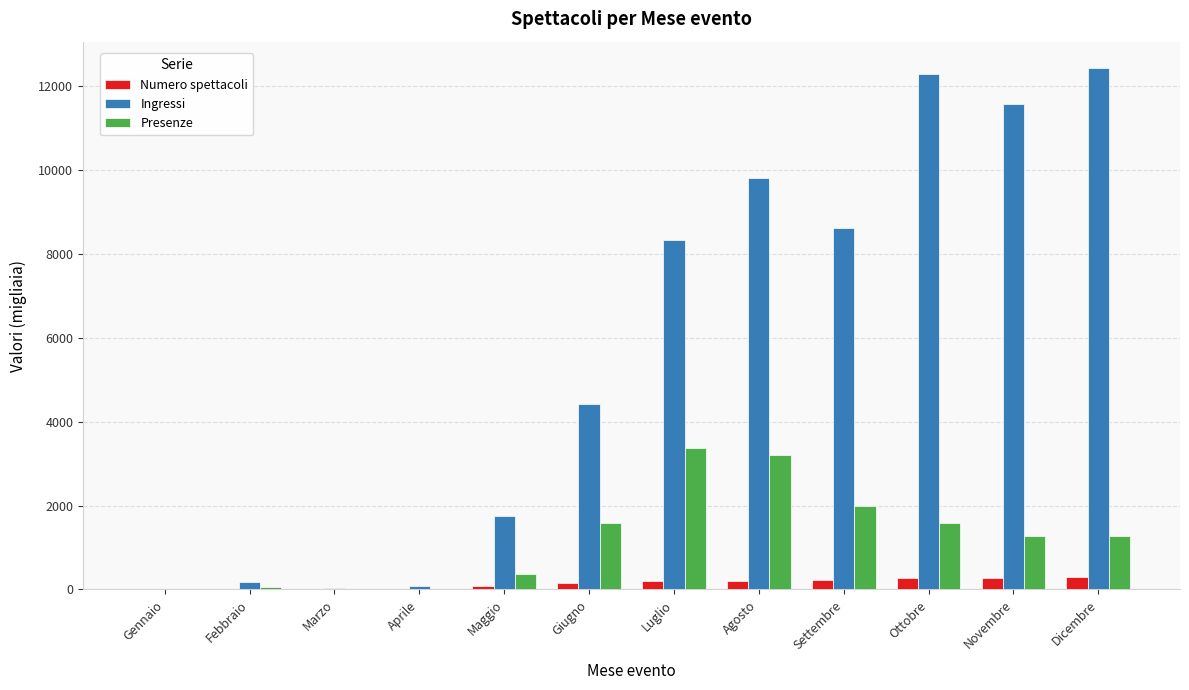

Are the bars horizontal?

No